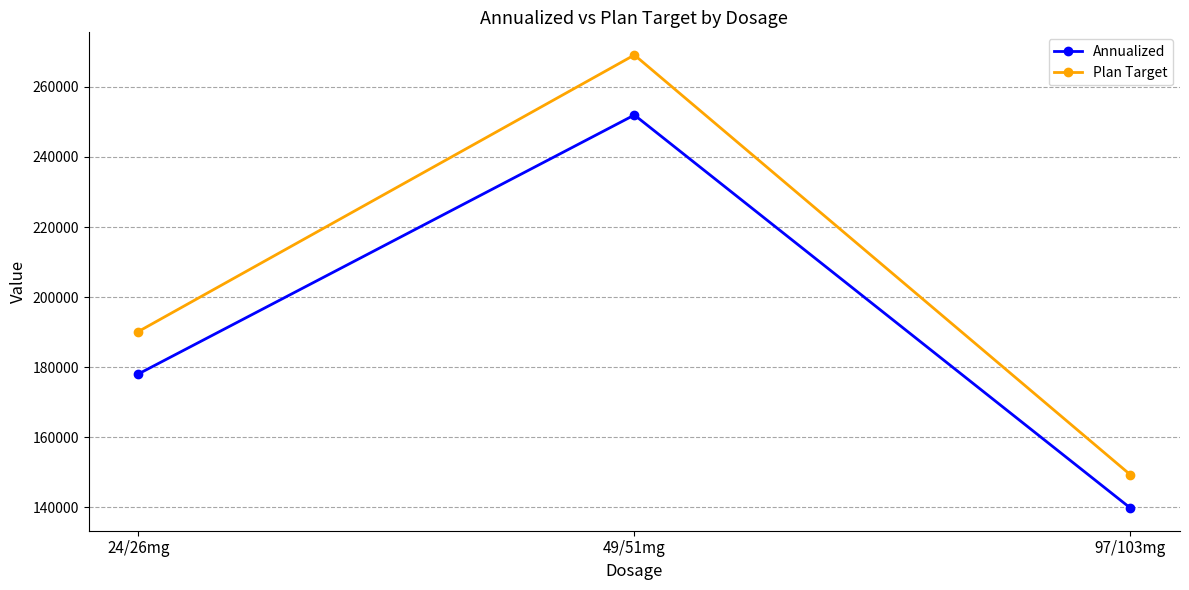

What is the average value of the Annualized series?

189945